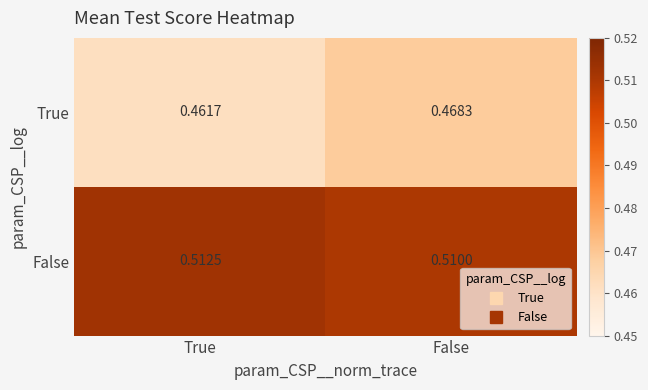

At which label is True closest to 0?

True